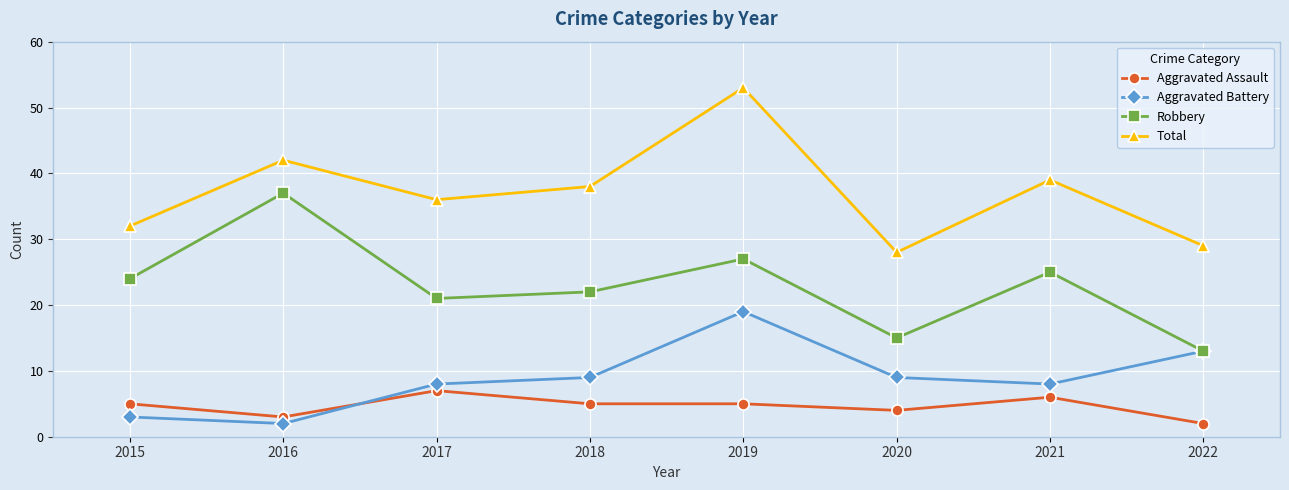

In Robbery, how many points are lower than both neighbors (excluding endpoints)?

2